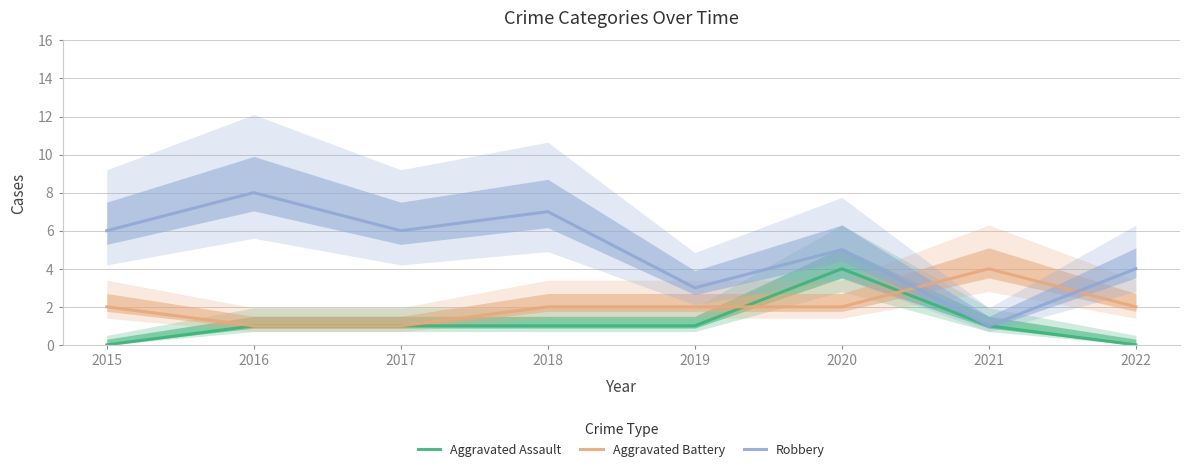

What are all the series names shown in the legend?

Aggravated Assault, Aggravated Battery, Robbery